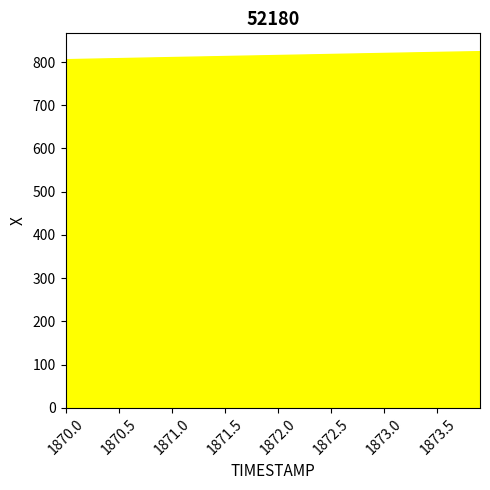

What is the difference between the maximum and minimum values?

18.6